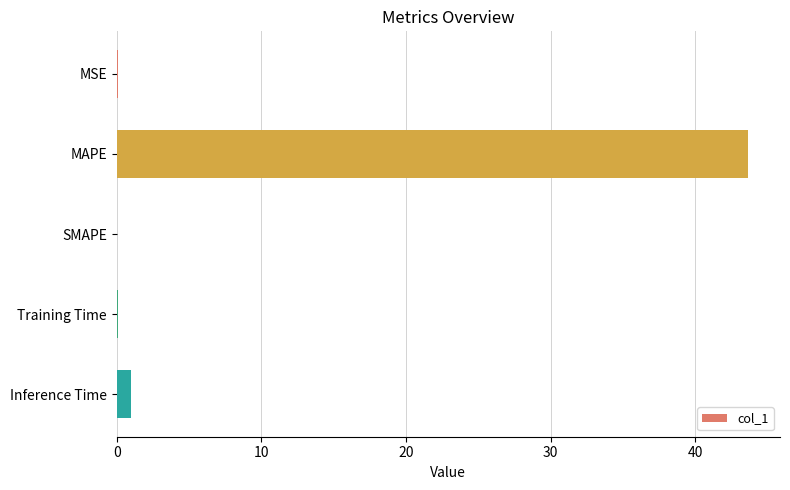

Does the chart contain stacked bars?

No